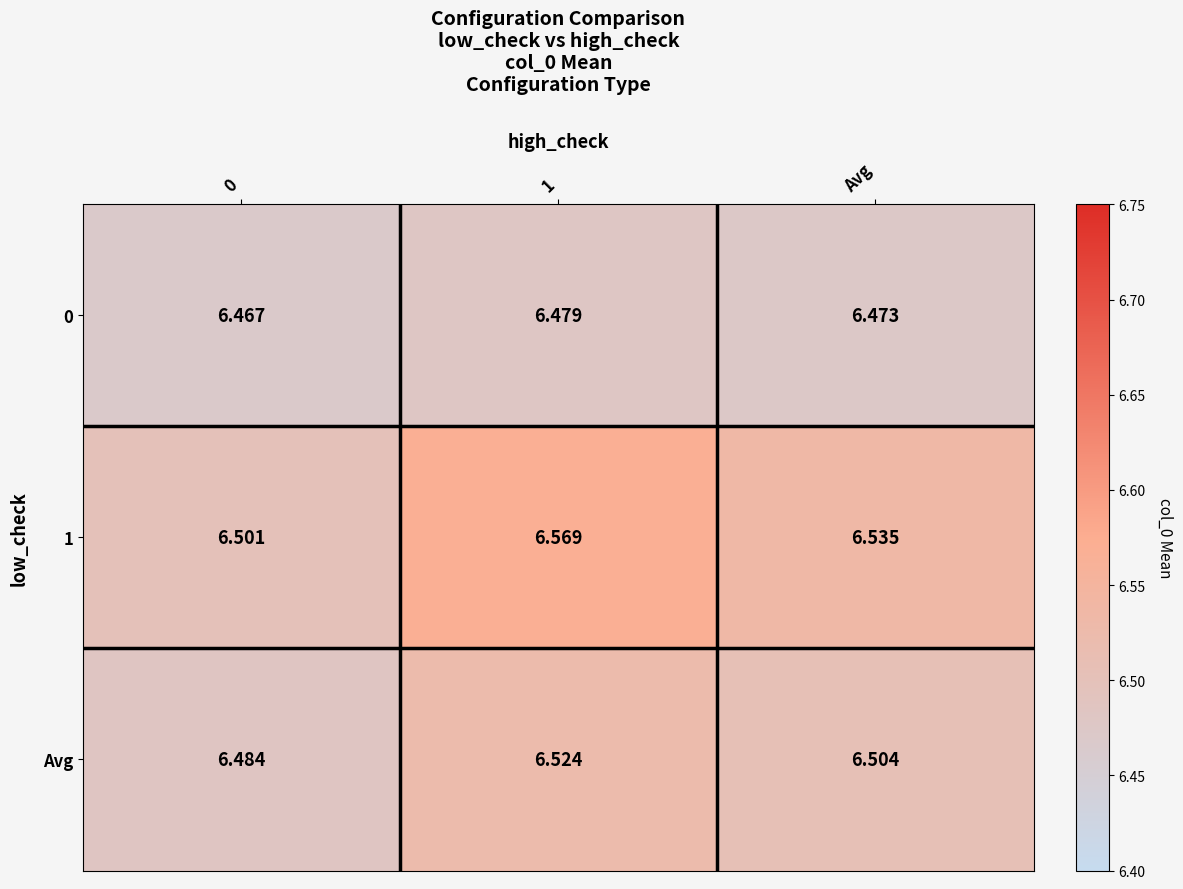

What is the difference between the highest and lowest values at Avg?

0.1